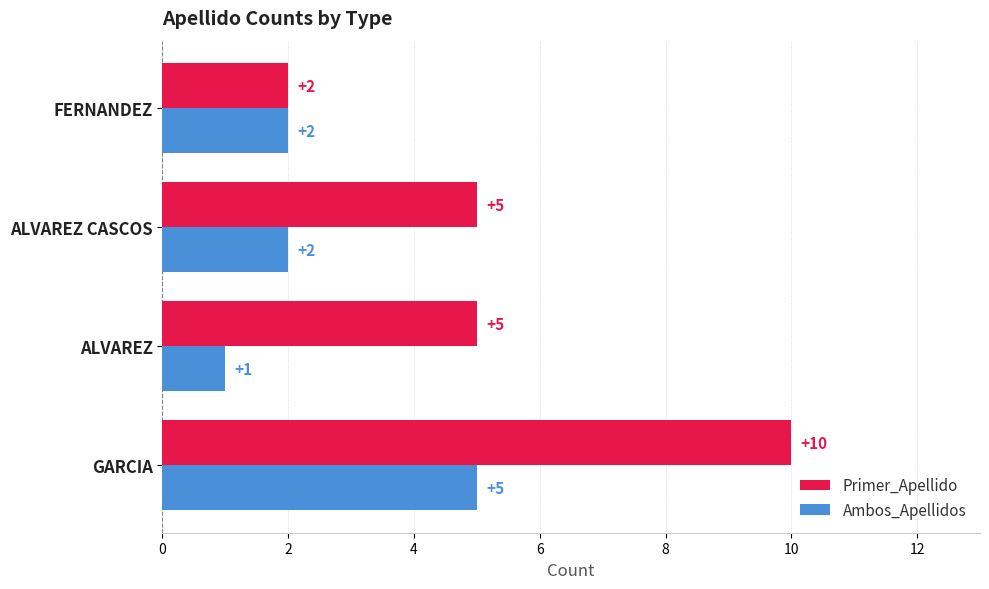

True or false: Ambos_Apellidos has a value of 1 at ALVAREZ.

True